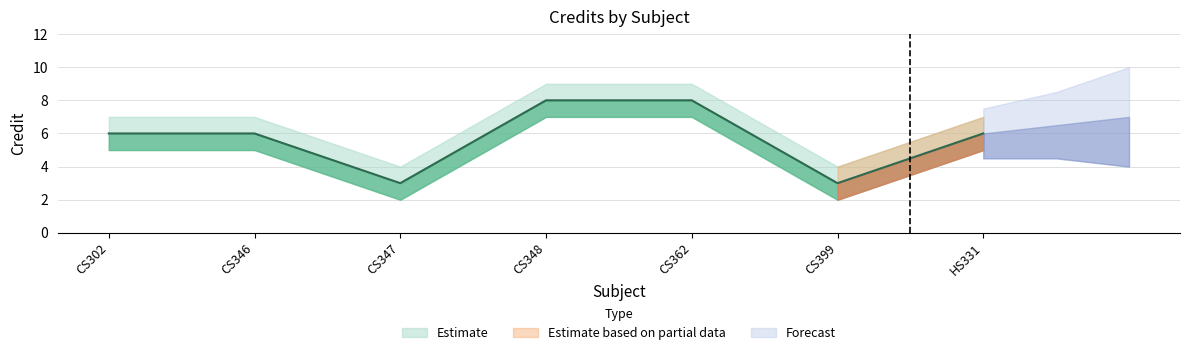

Does the chart display data point markers on the line(s)?

No